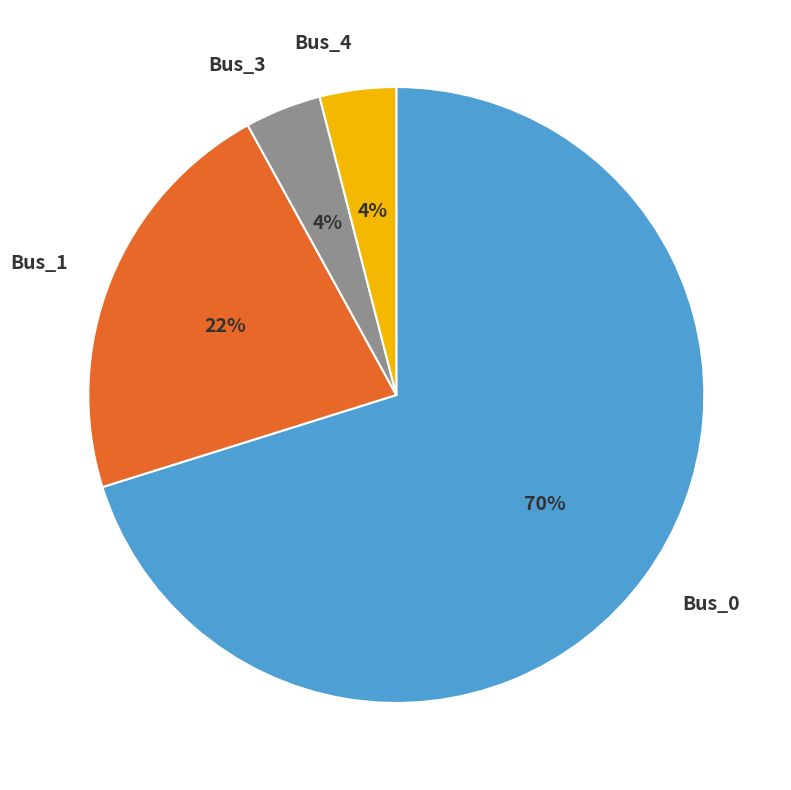

Is Bus_4 the majority of the pie?

No